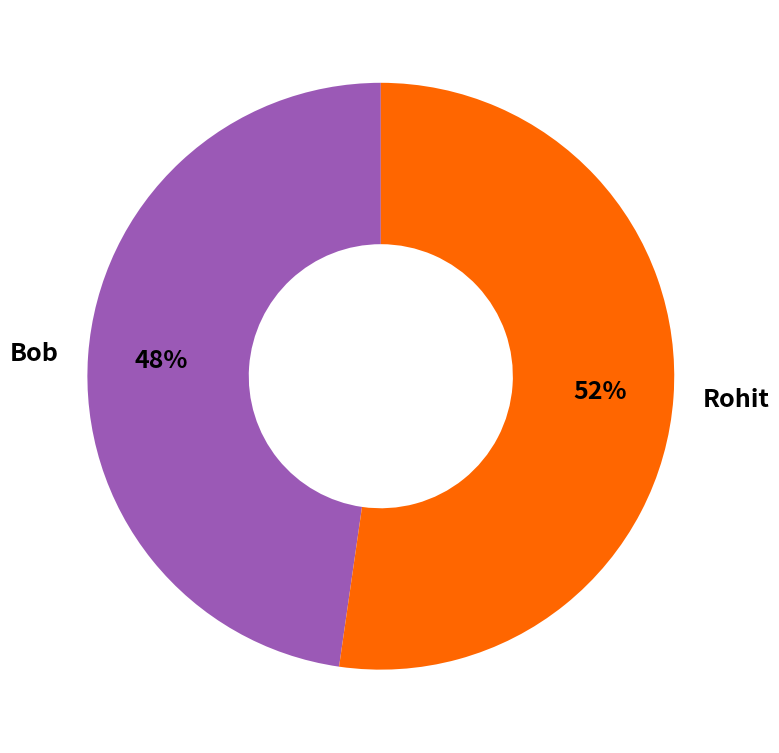

True or false: Rohit accounts for 52% of the total.

True